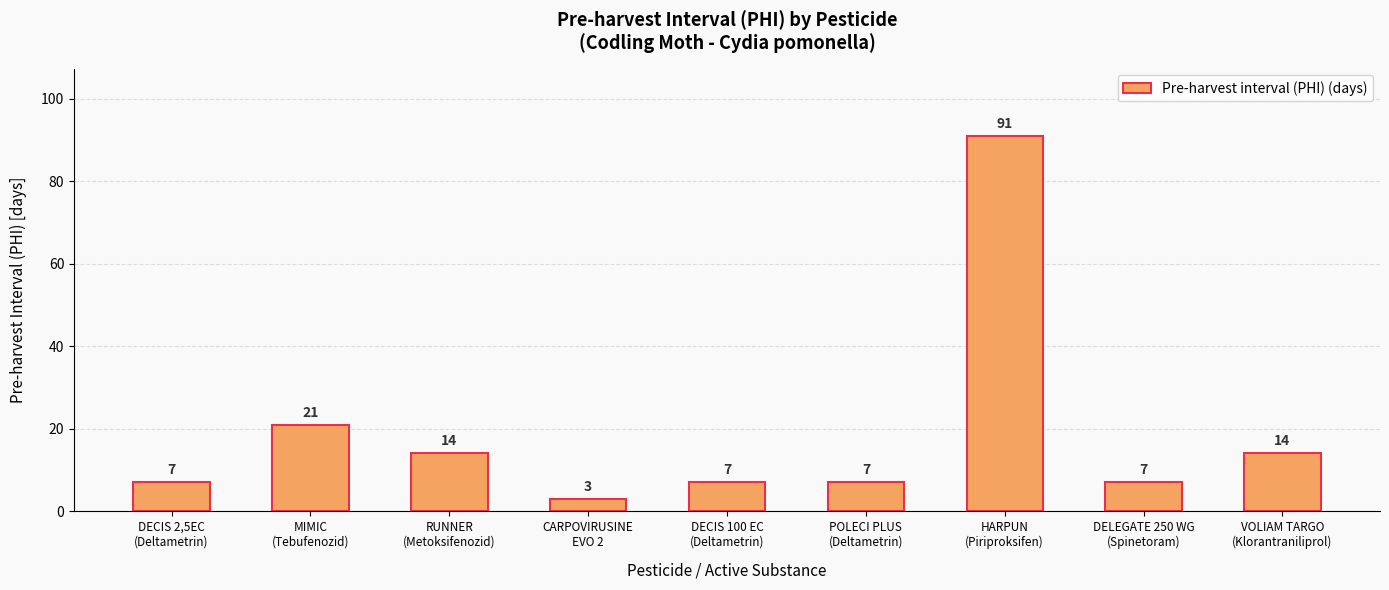

Approximately how many times larger is the value at DECIS 100 EC
(Deltametrin) compared to MIMIC
(Tebufenozid)?

0.3